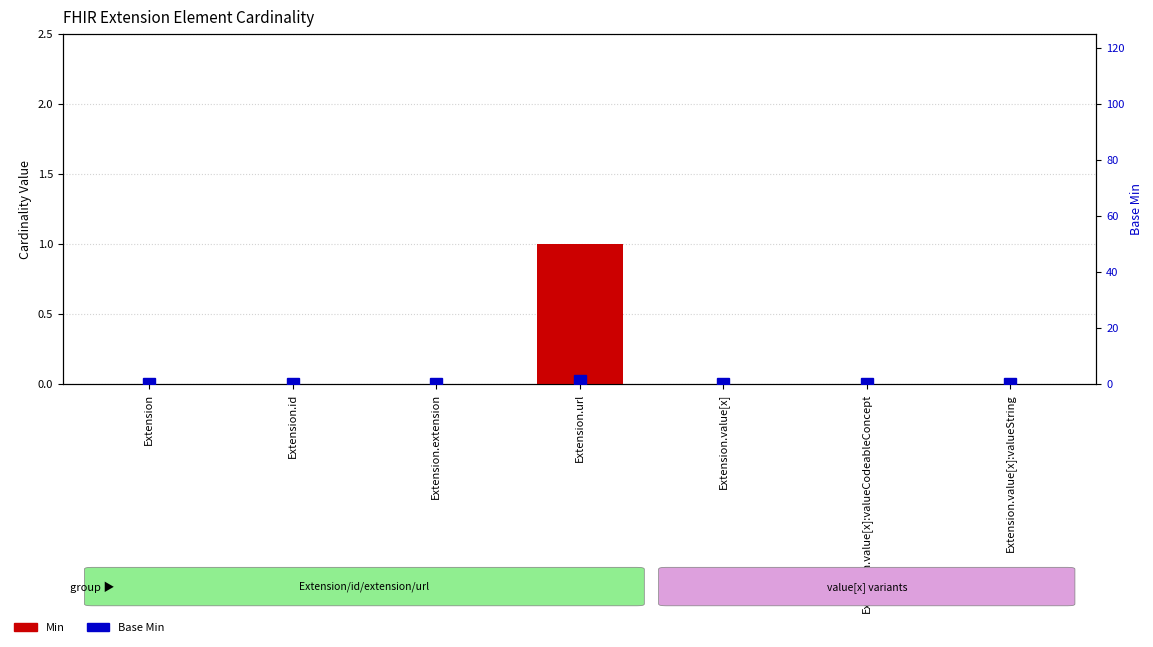

What is the label of the 5th bar from the left?

Extension.value[x]